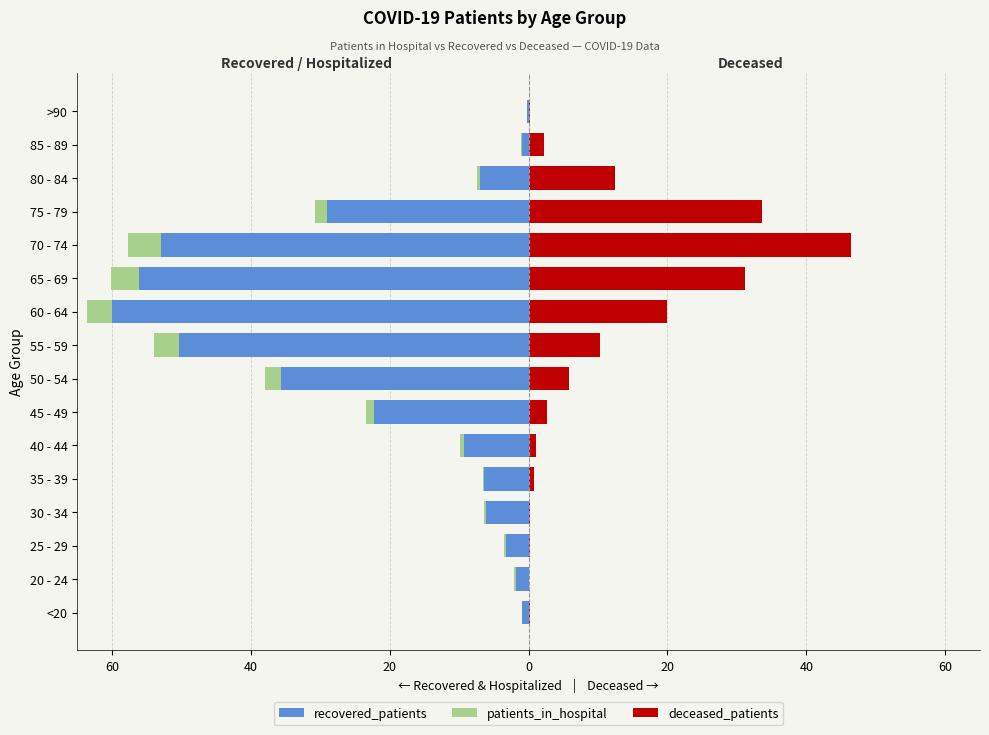

What is the smallest value displayed?

-60.0